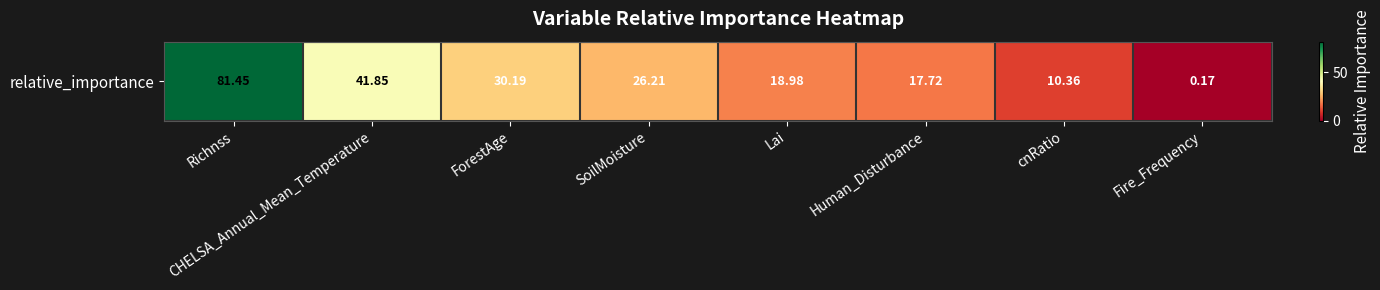

What is the greatest value displayed?

81.4